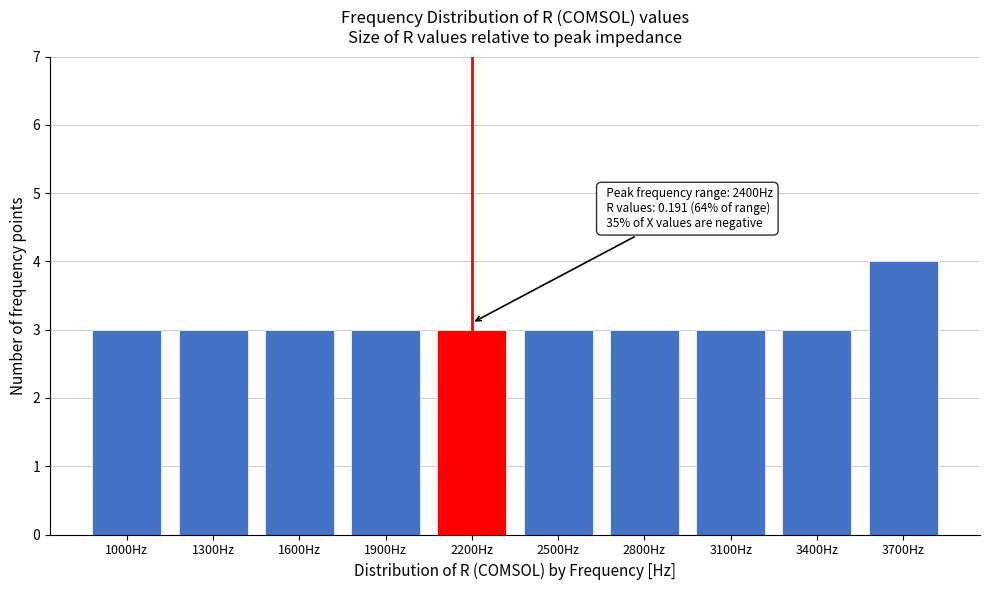

Reading left to right, transcribe all the data shown in this chart.

1000Hz=3	1300Hz=3	1600Hz=3	1900Hz=3	2200Hz=3	2500Hz=3	2800Hz=3	3100Hz=3	3400Hz=3	3700Hz=4